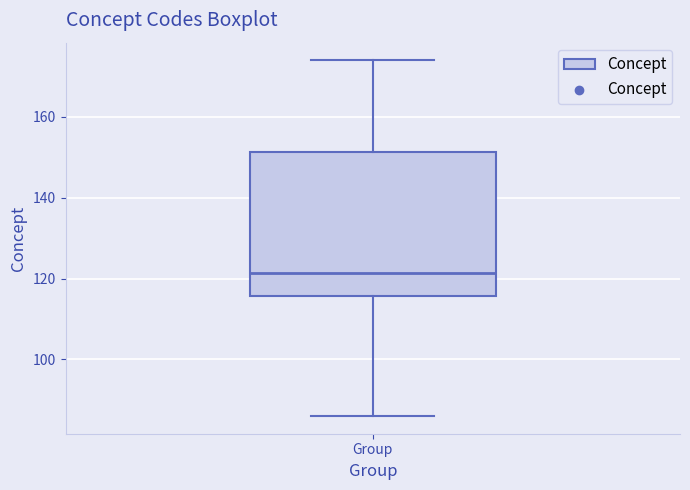

Where is the upper edge of the box for Group on the y-axis? The values are not printed on the chart, so give them approximately, as read against the axis.

152